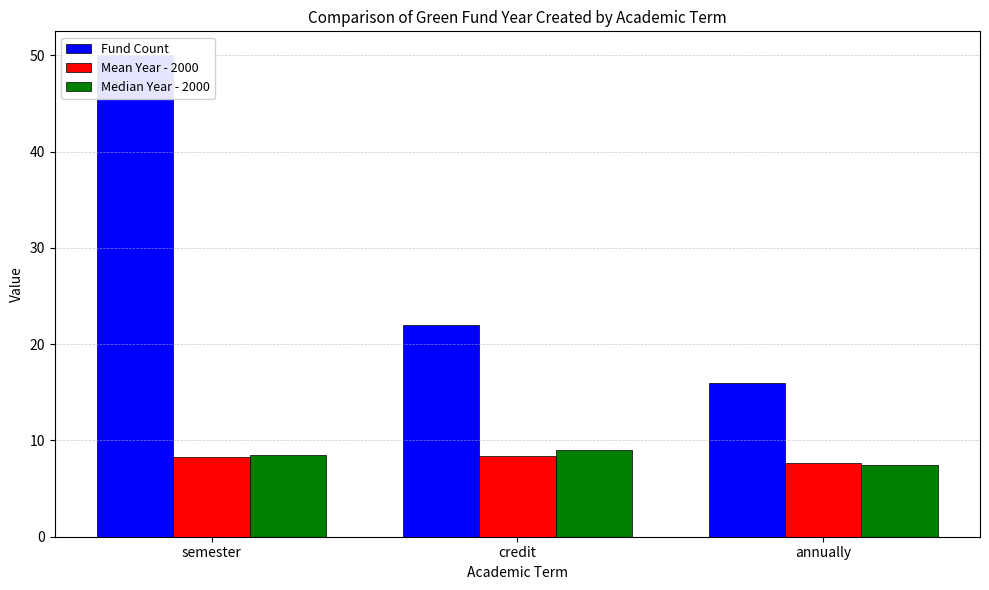

Rank the series by their maximum value, from highest to lowest.

Fund Count, Median Year - 2000, Mean Year - 2000